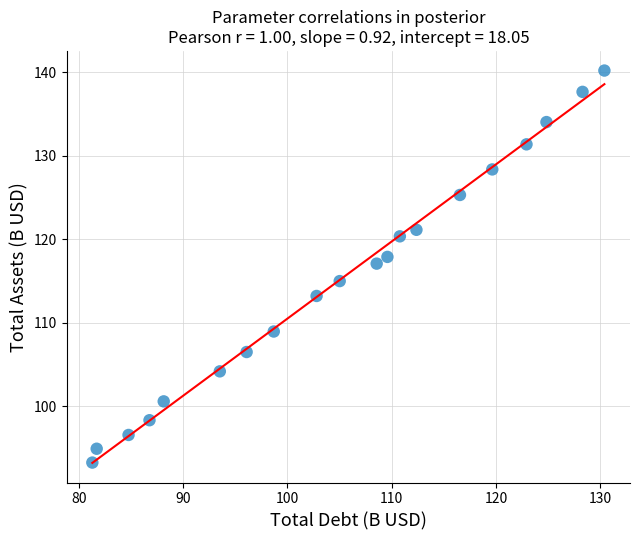

What is the range of X values (max minus min)?

49.1